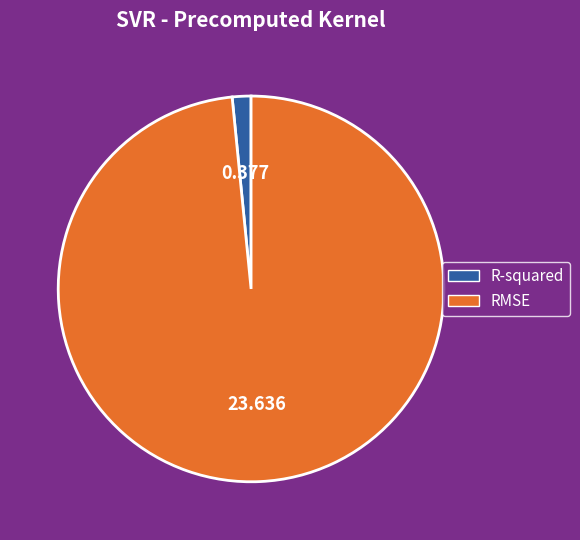

Rank the categories by value from lowest to highest.

R-squared, RMSE